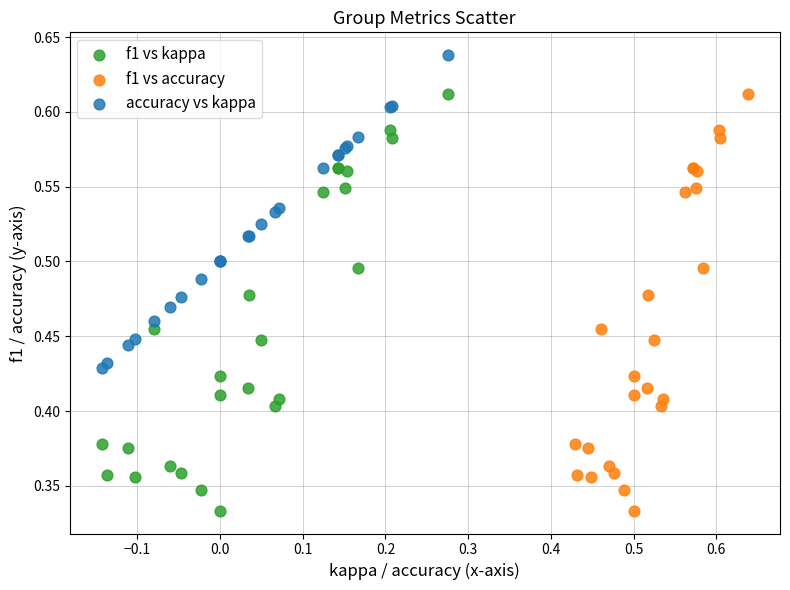

Which series contains the highest Y value?

accuracy vs kappa